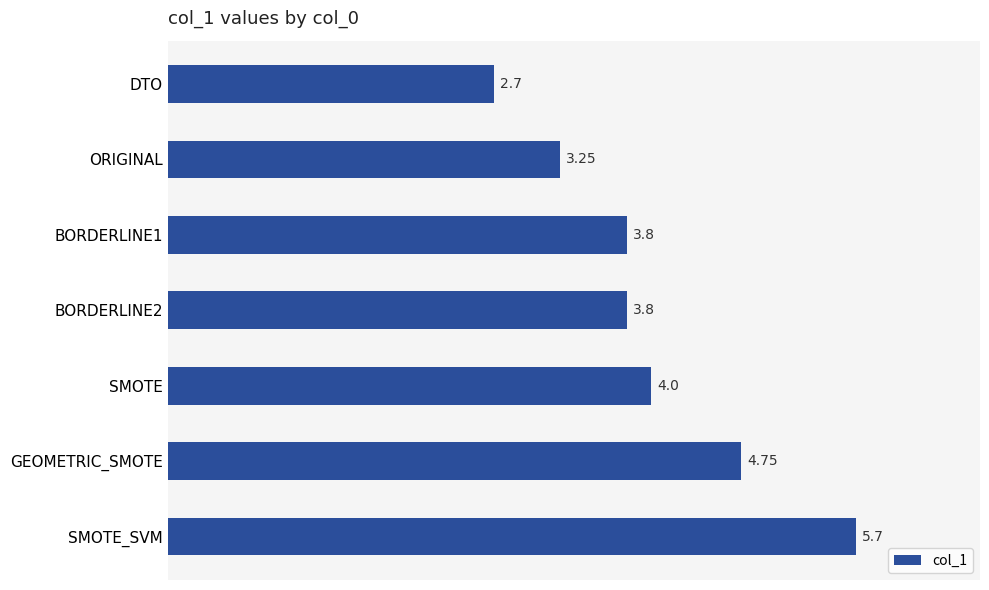

What is the label of the 7th bar from the top?

SMOTE_SVM